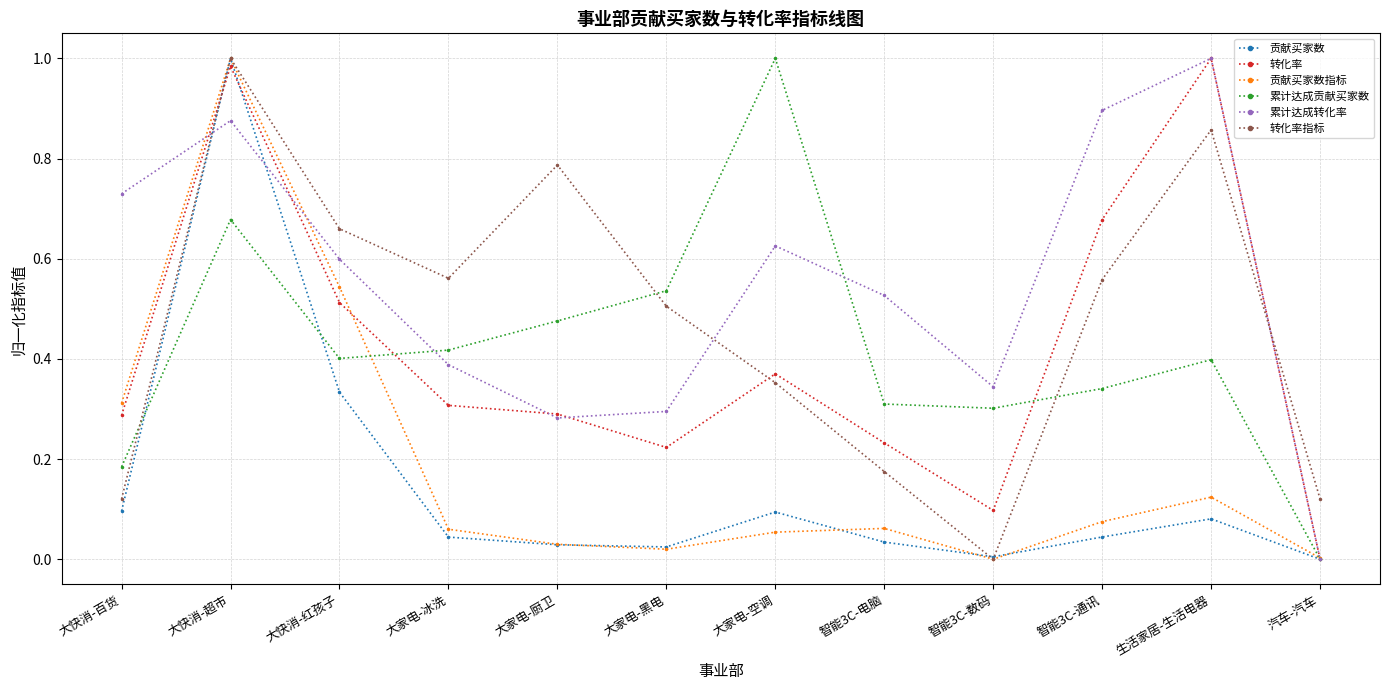

Which series changed the most between 智能3C-电脑 and 汽车-汽车?

累计达成转化率